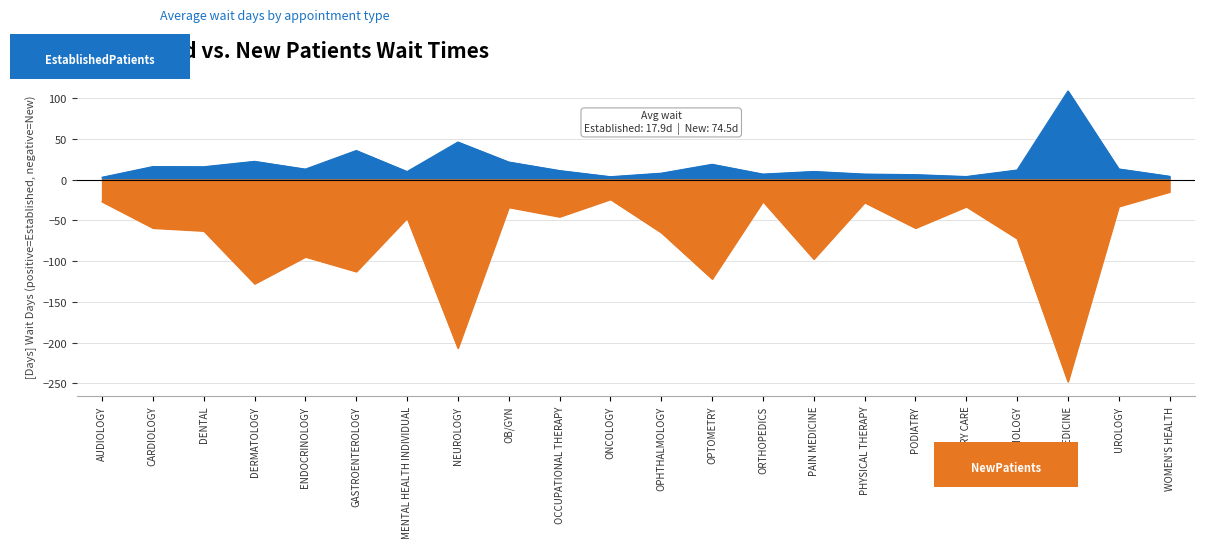

Where does the EstablishedPatients series first go above 11?

CARDIOLOGY